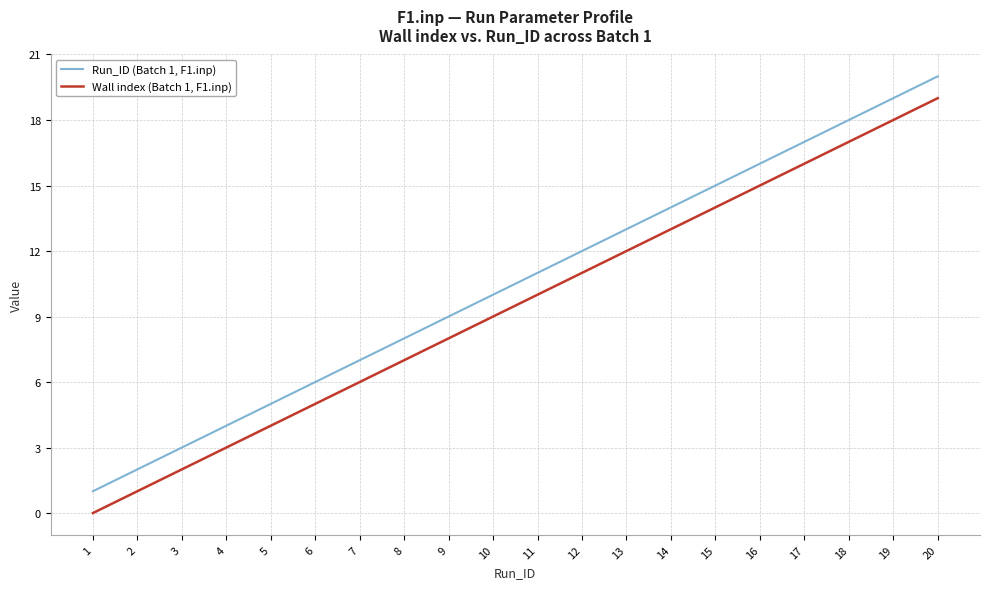

Is the value of Run_ID (Batch 1, F1.inp) at 1 greater than the value of Wall index (Batch 1, F1.inp) at 4?

No